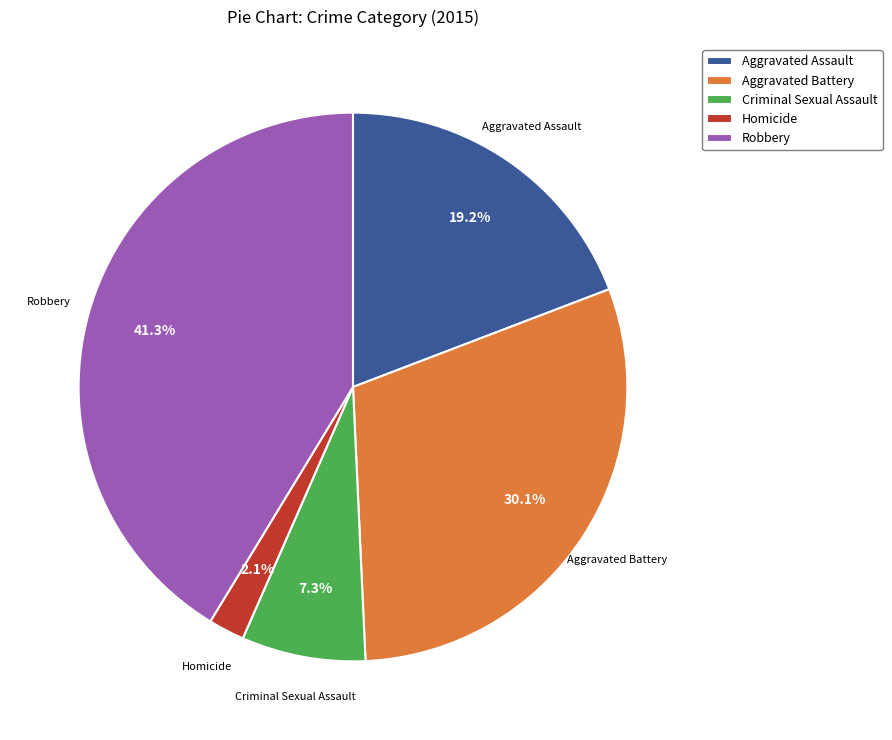

To the nearest percent, what percentage of the pie is Robbery?

41%